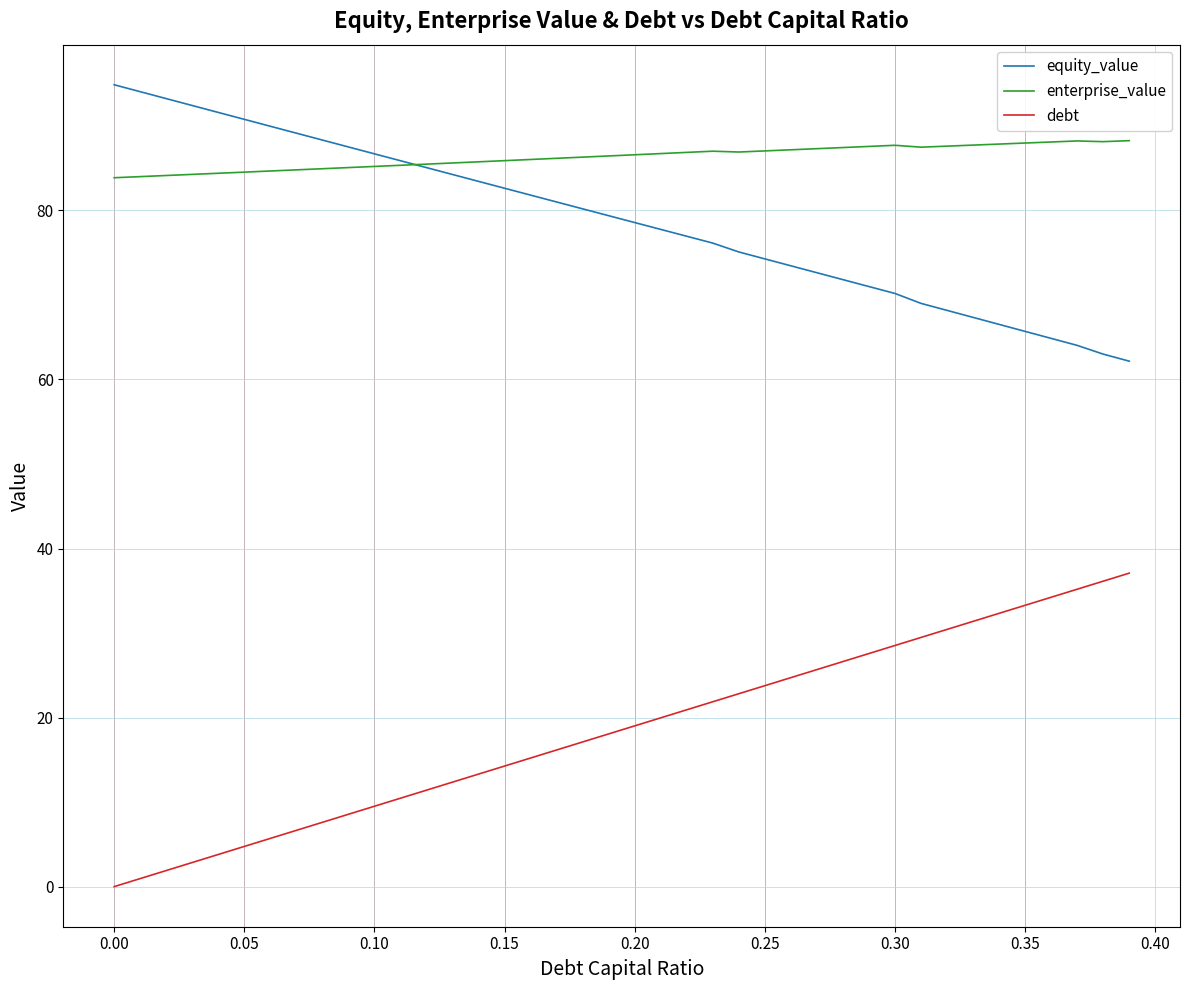

Which series has the largest total across all categories?

enterprise_value